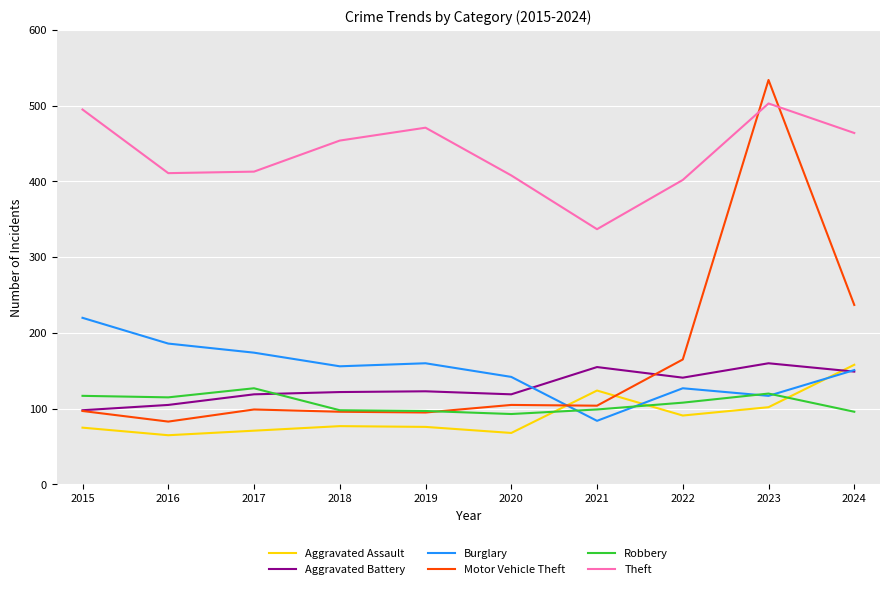

Which series has the widest spread of values?

Motor Vehicle Theft